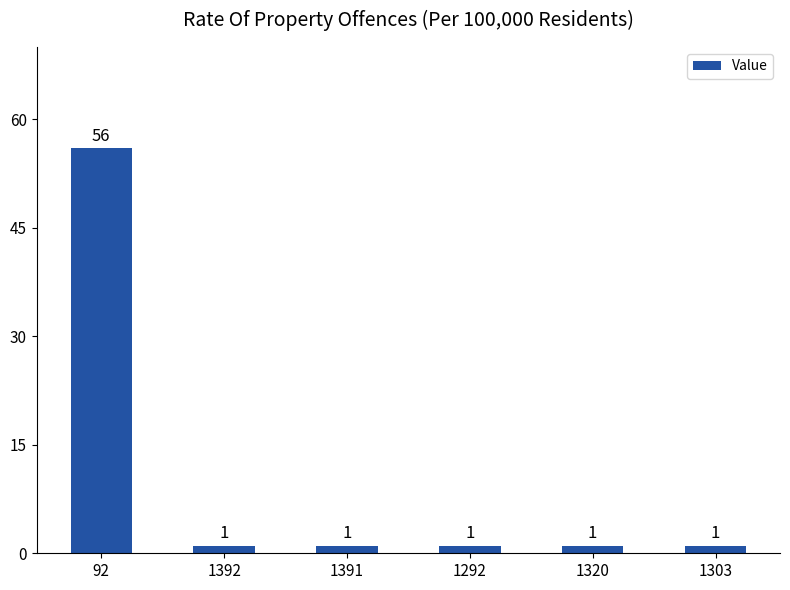

What is the label of the 1st bar from the right?

1303